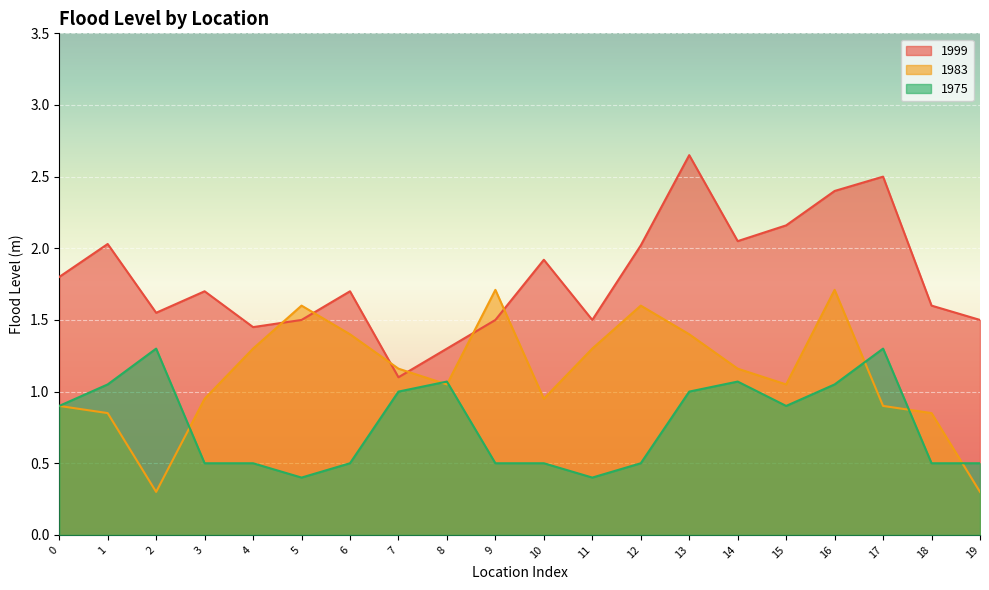

Which series changed the most between 13 and 15?

1999